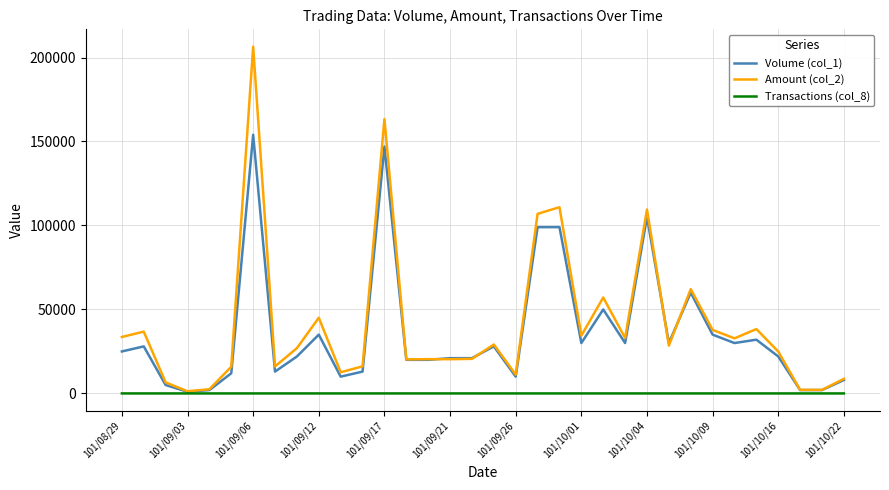

List the series in order of their peak value, highest first.

Amount (col_2), Volume (col_1), Transactions (col_8)